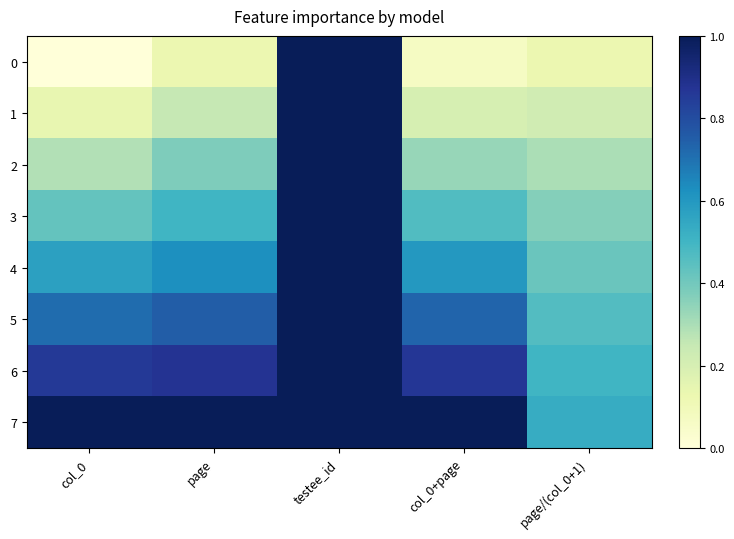

At how many categories does at least one series exceed 0?

5